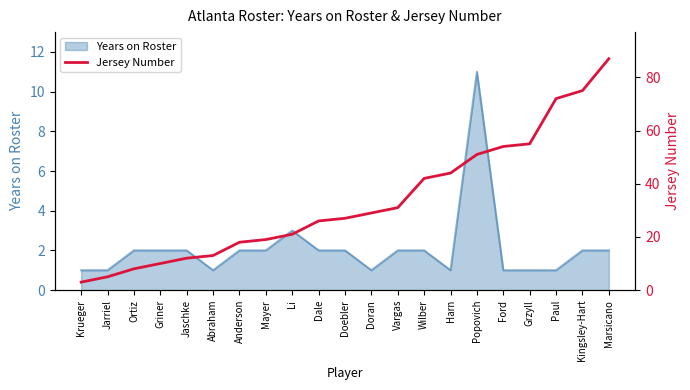

True or false: the data shows 21 at Harn.

False